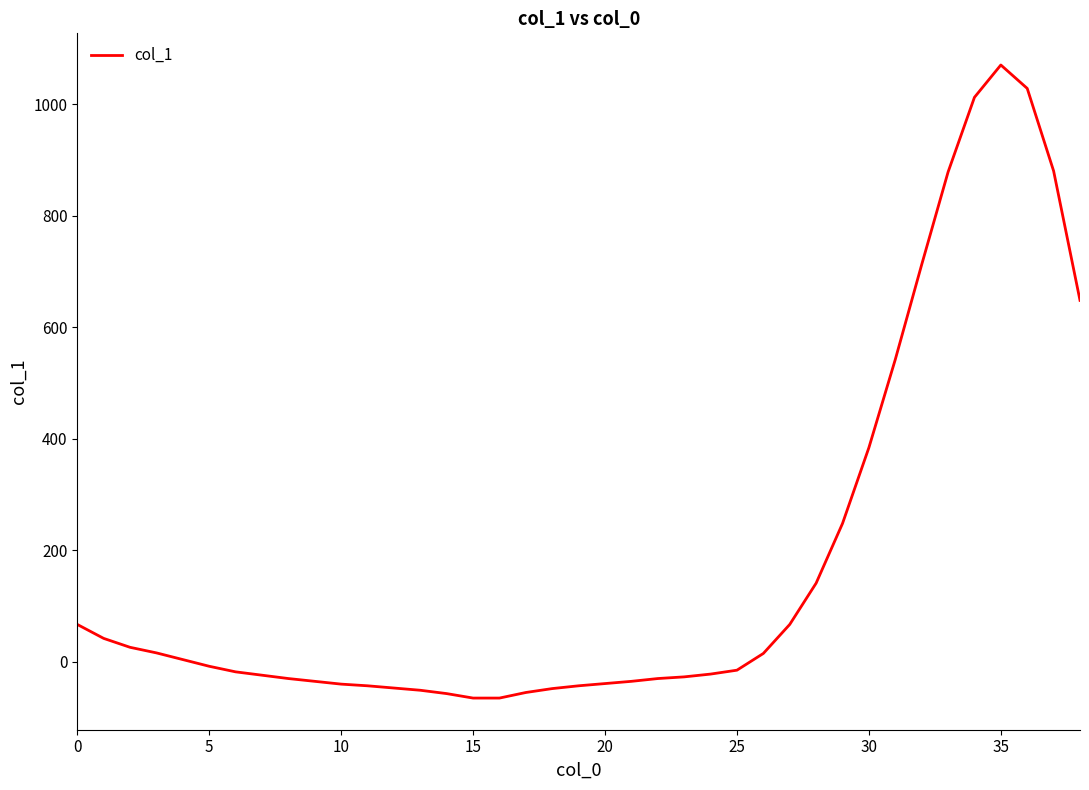

What is the difference between the maximum and minimum values?

1135